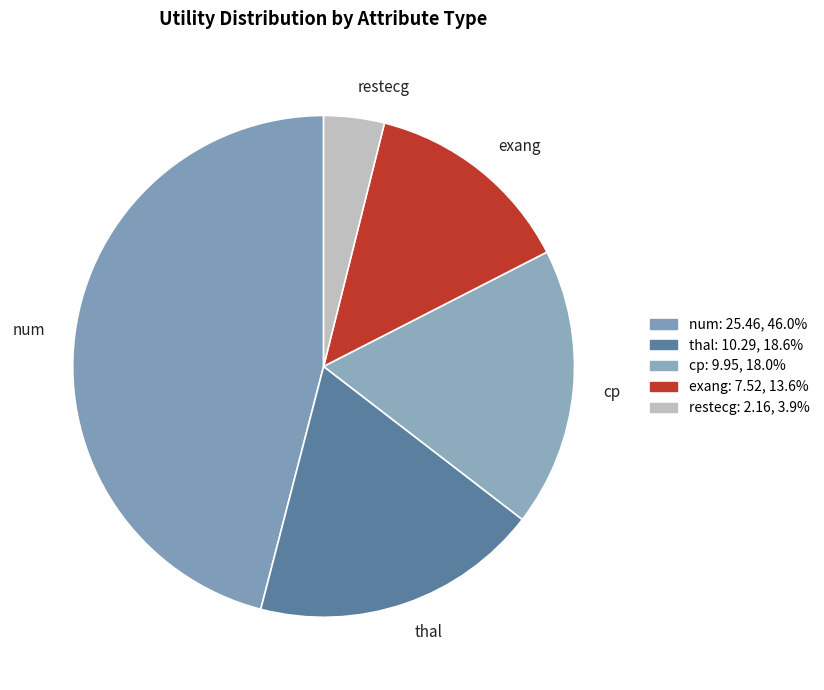

Which slice is the smallest?

restecg